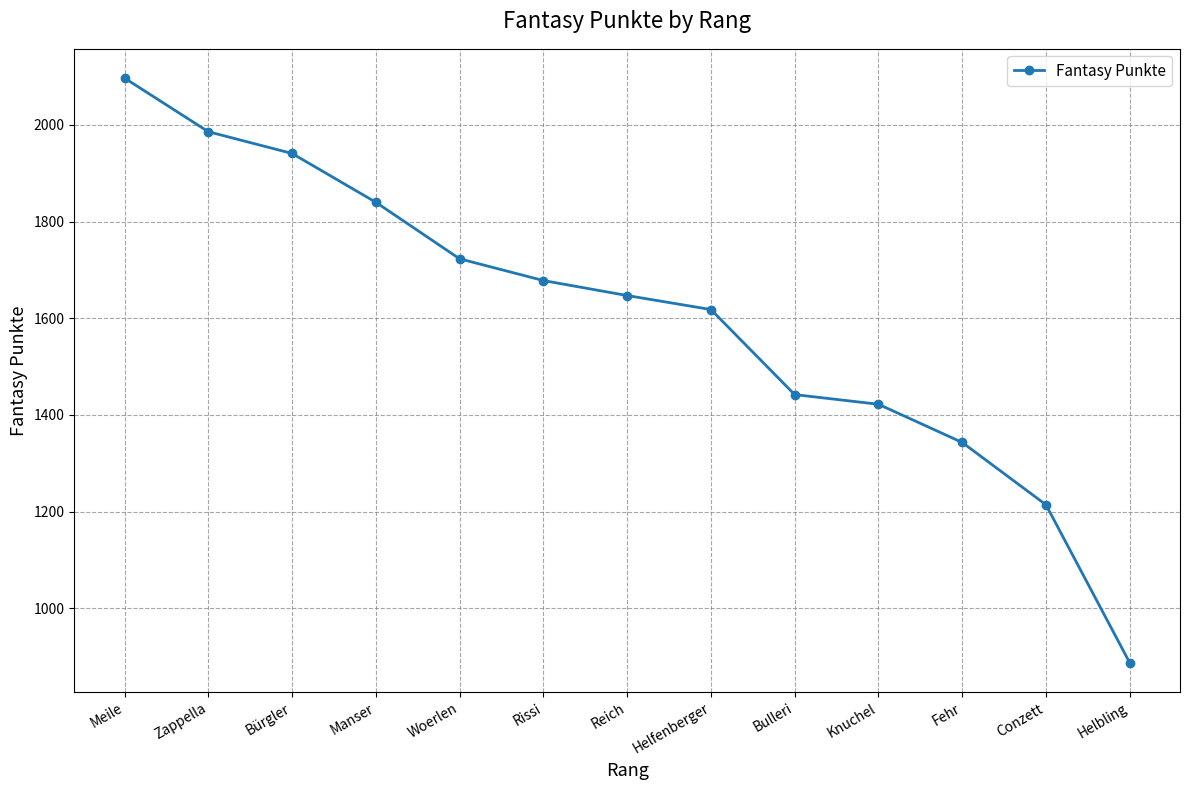

Reading right to left, what are all the values shown in this chart?

887	1214	1343	1422	1442	1618	1647	1678	1723	1840	1941	1986	2097